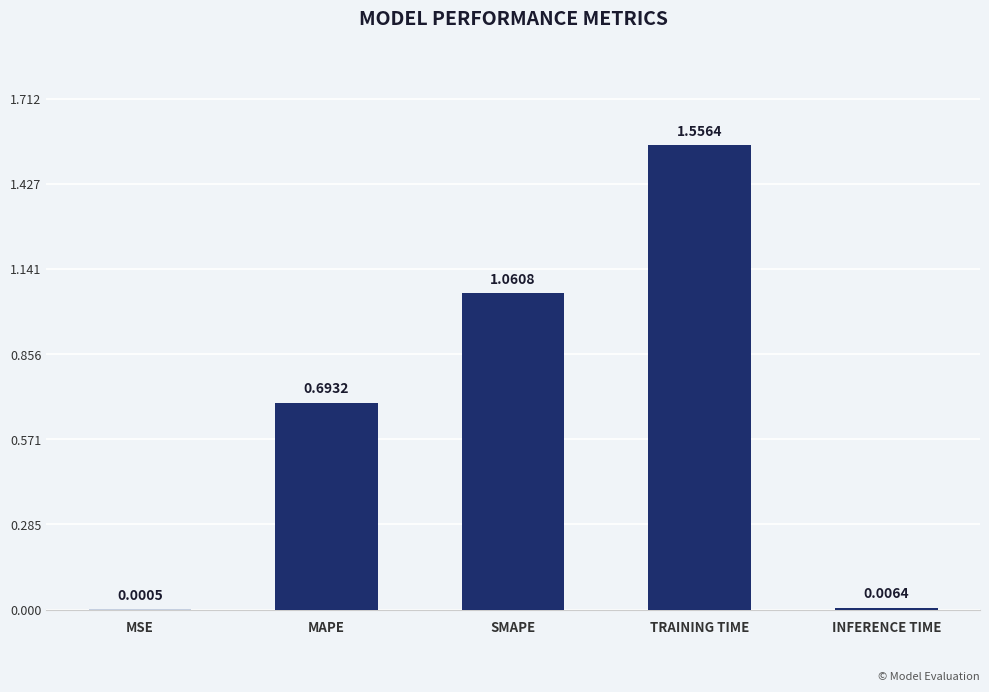

What is the sum of all values?

3.3